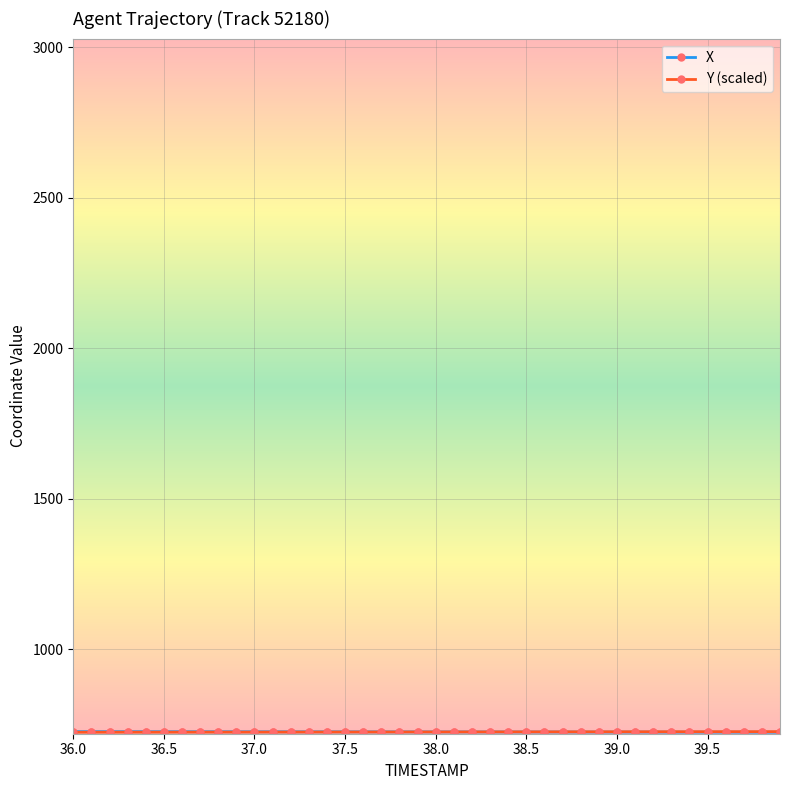

What is the greatest value displayed?

726.8